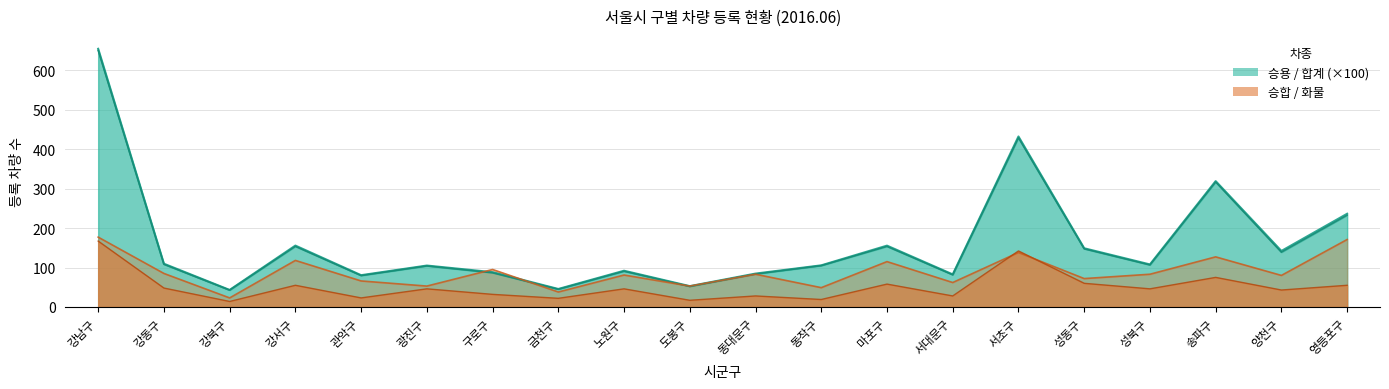

Where is the first local minimum for 승용?

강북구